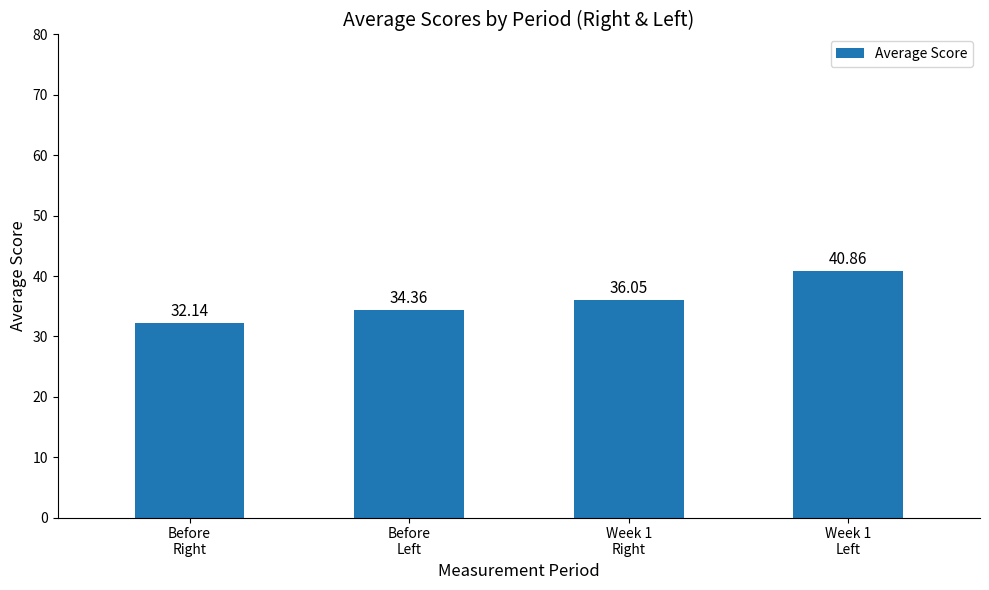

What is the difference between the values at Week 1
Left and Before
Right?

8.7